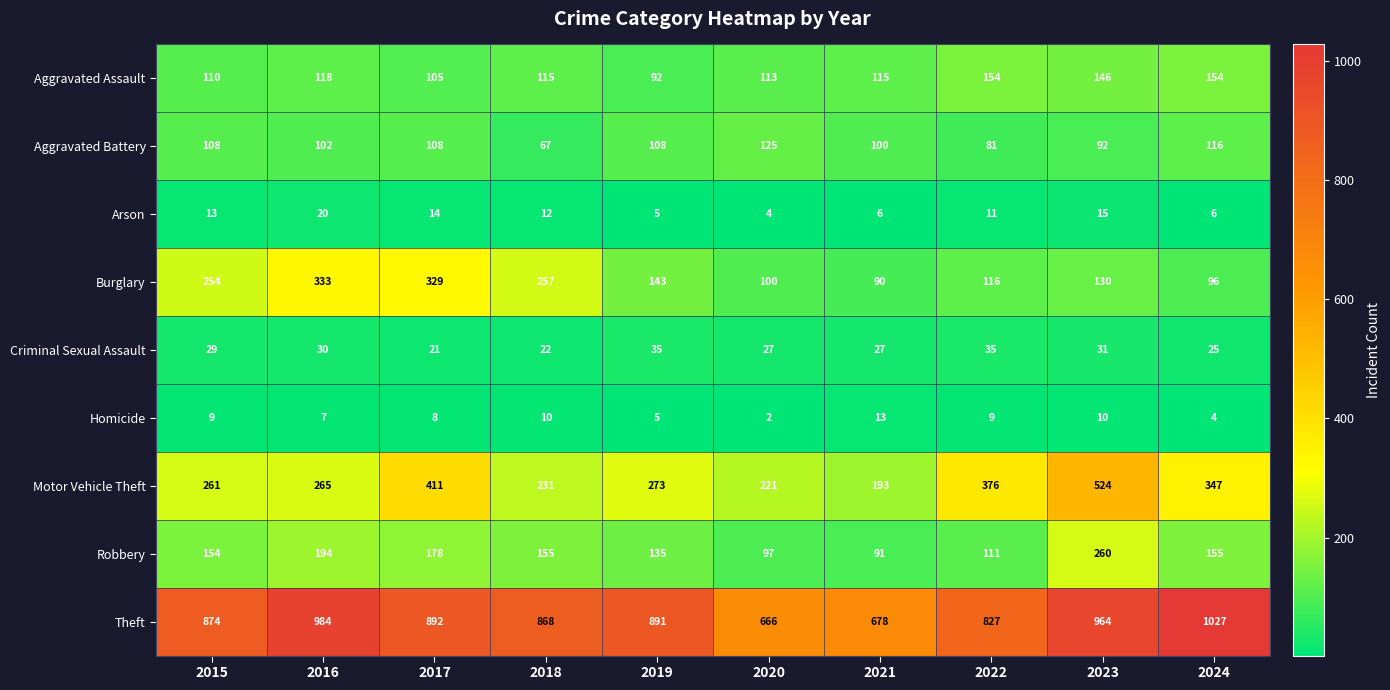

At how many categories does at least one series exceed 391?

10